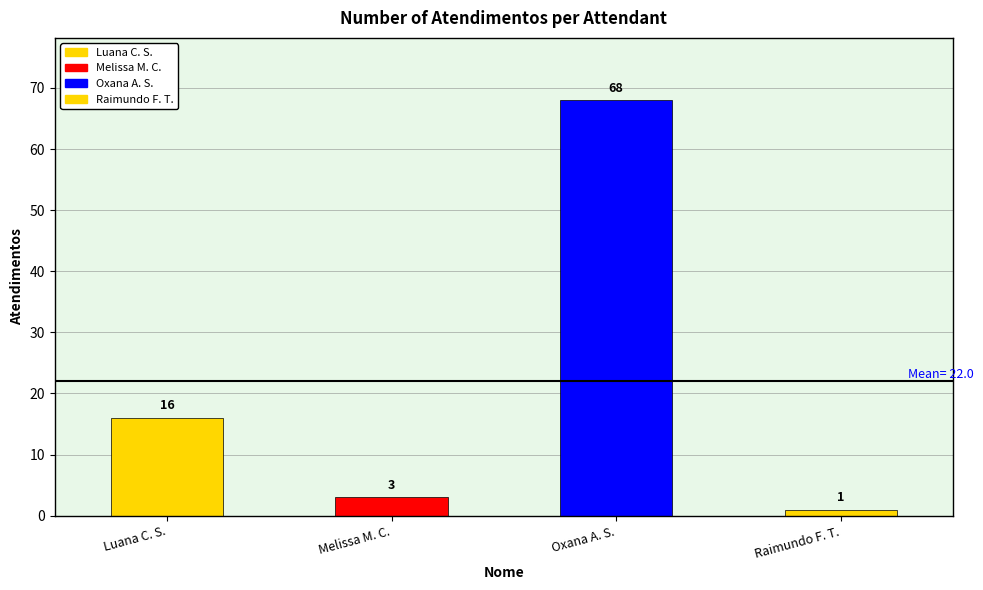

At which label is the value closest to 34?

Luana C. S.